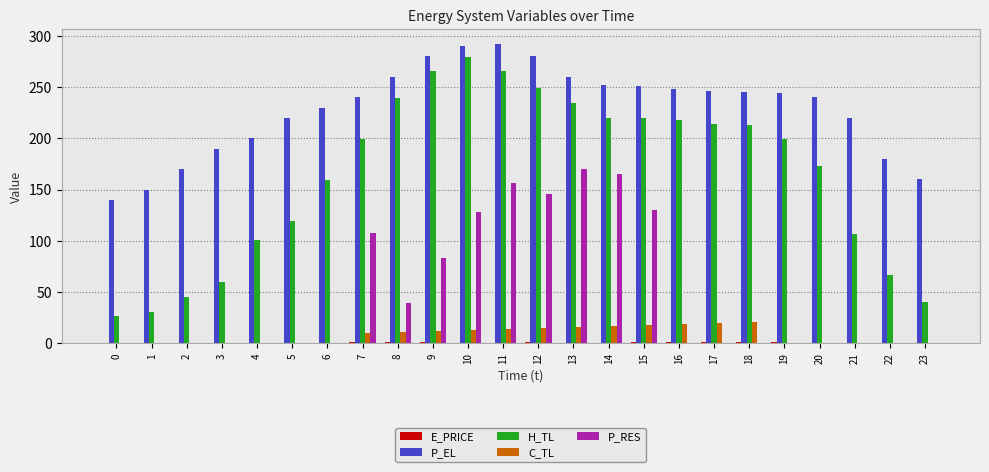

What is the maximum value shown in the chart?

292.0